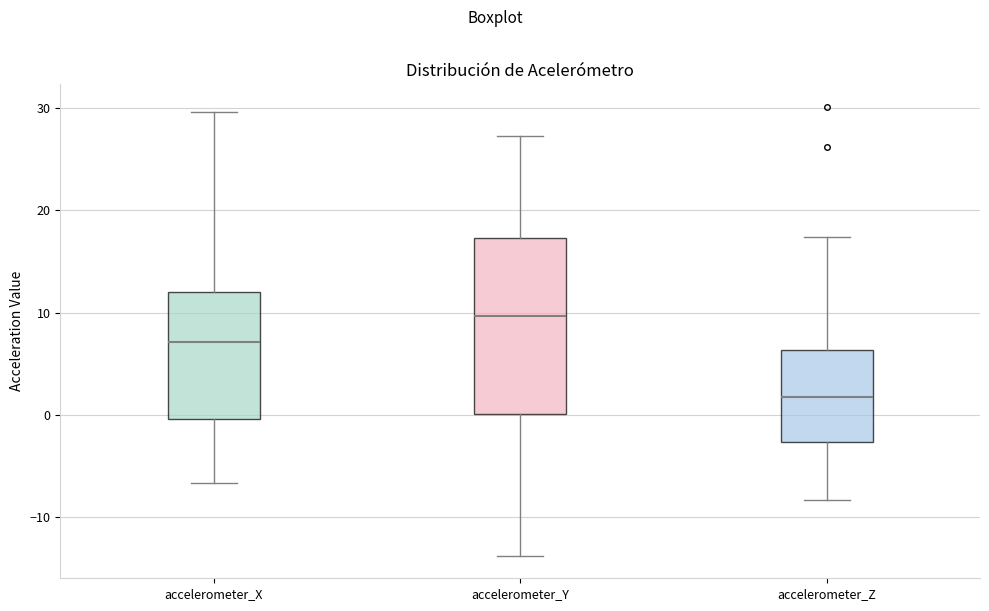

Where does the lower whisker of the box for accelerometer_X end on the y-axis? The values are not printed on the chart, so give them approximately, as read against the axis.

-7